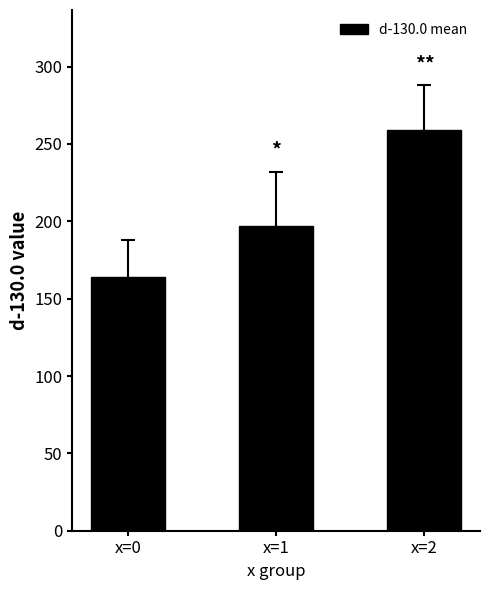

True or false: the data shows 344.7 at x=2.

False